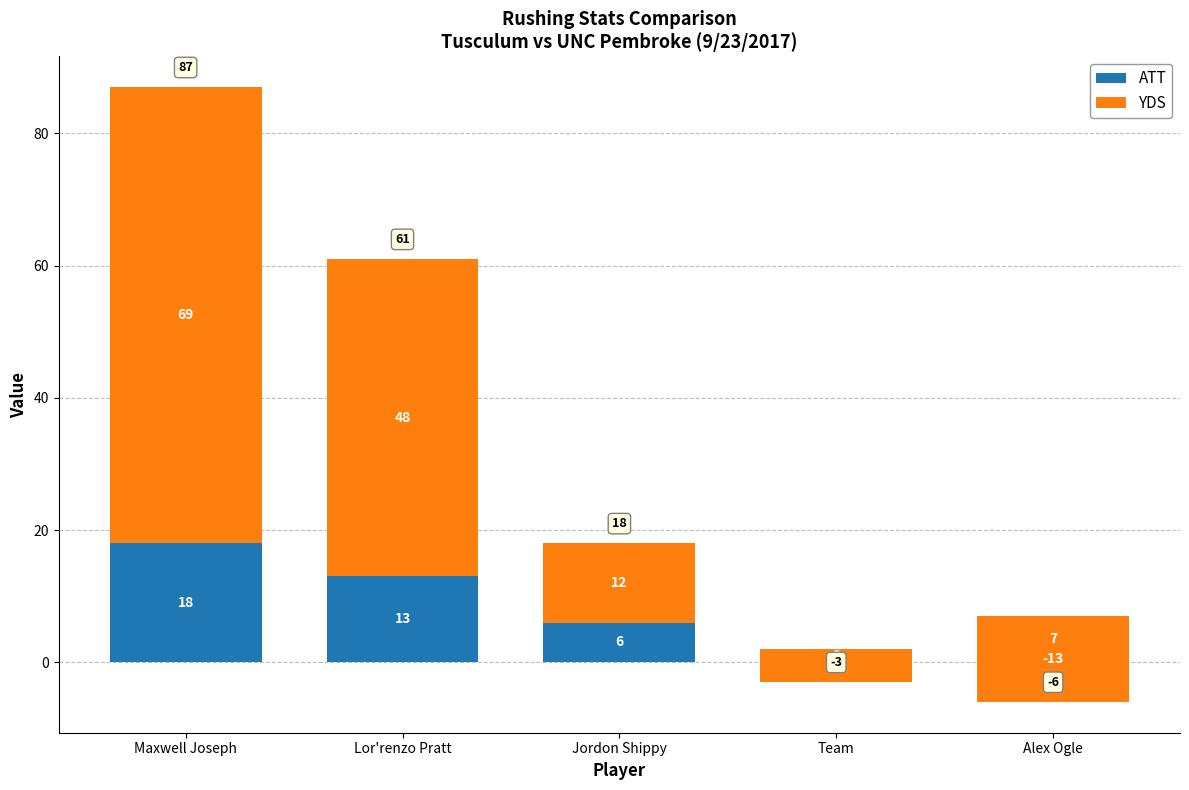

What is the label of the 5th bar from the left?

Alex Ogle